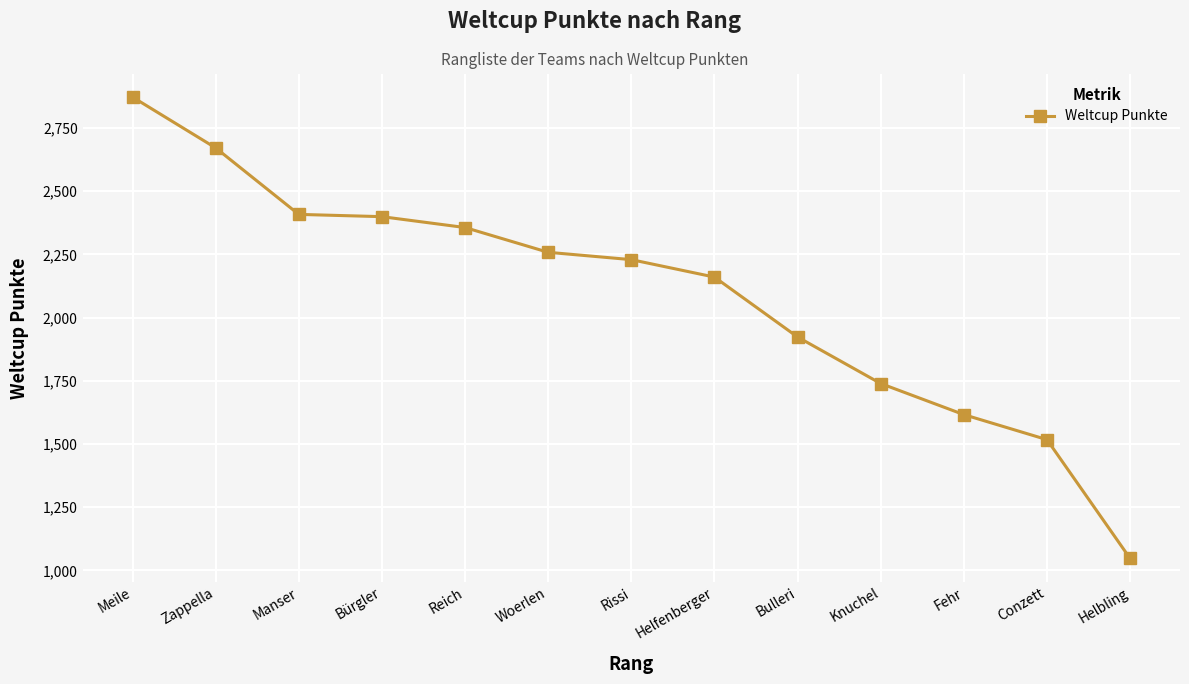

Is this an area chart (filled region under the line)?

No